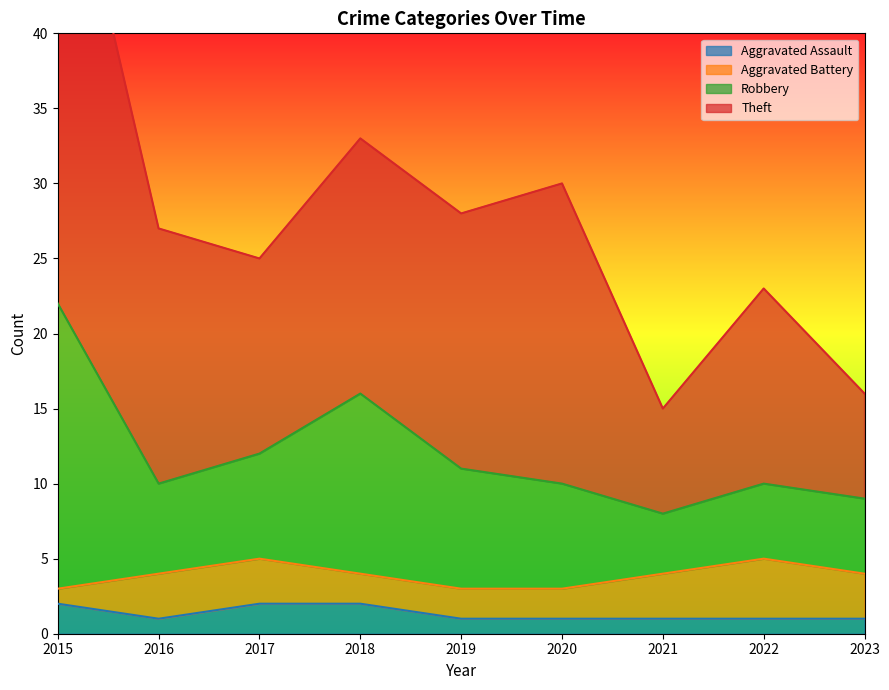

The Aggravated Assault series shows 1 at 2019. True or false?

True